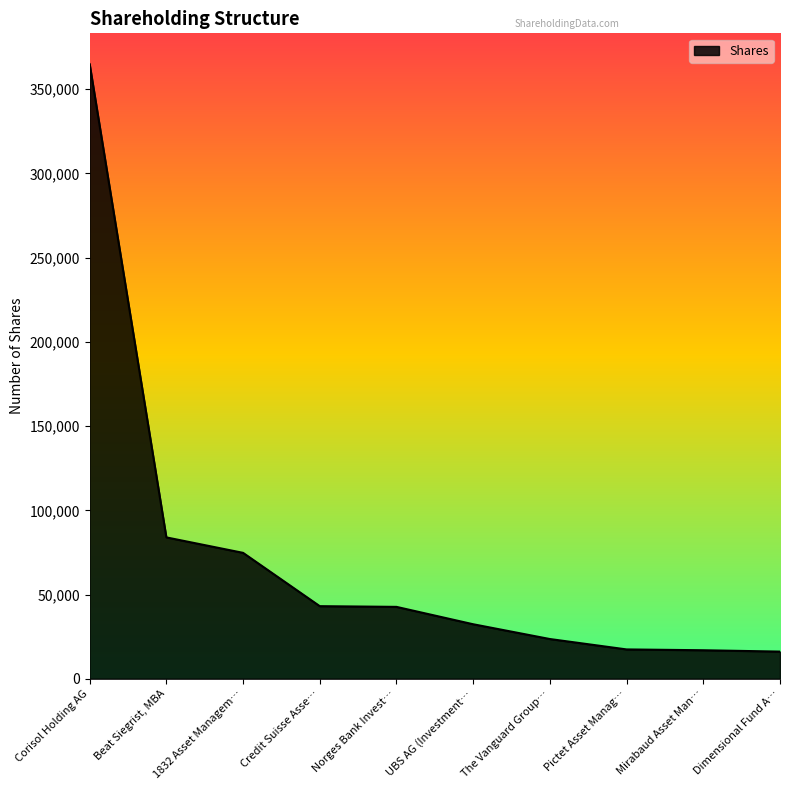

The chart shows a value of 83916 at Beat Siegrist, MBA. True or false?

True